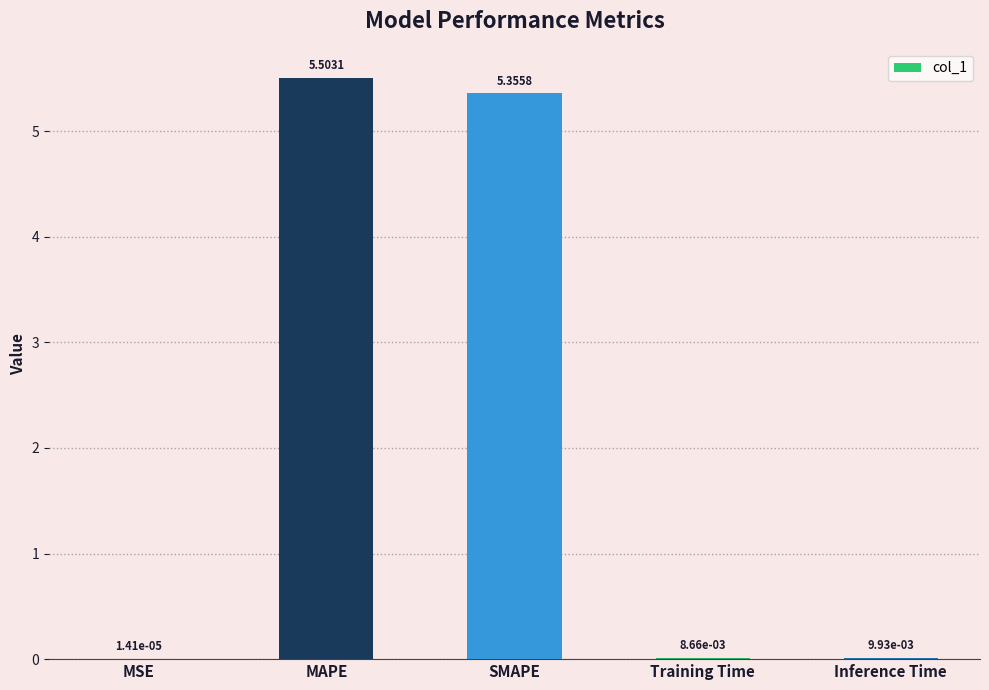

What is the ratio of the value at MAPE to the value at SMAPE?

1.0